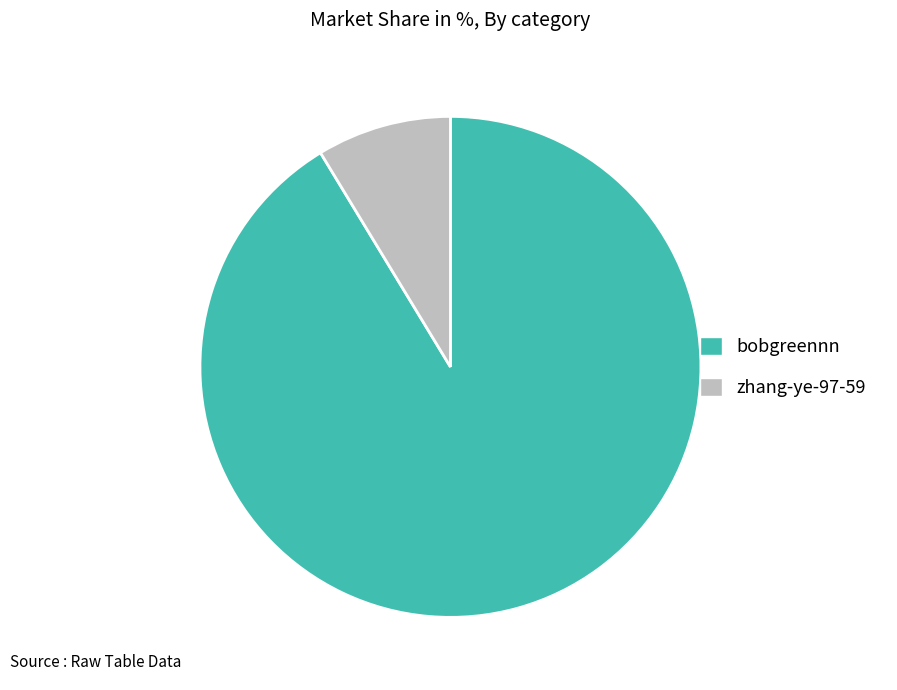

Between bobgreennn and zhang-ye-97-59, which is larger?

bobgreennn